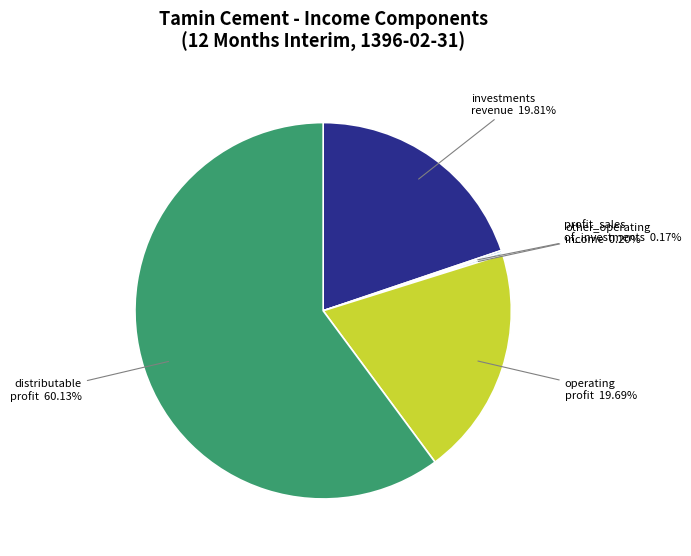

Combined, do investments revenue and operating profit account for over 50%?

No